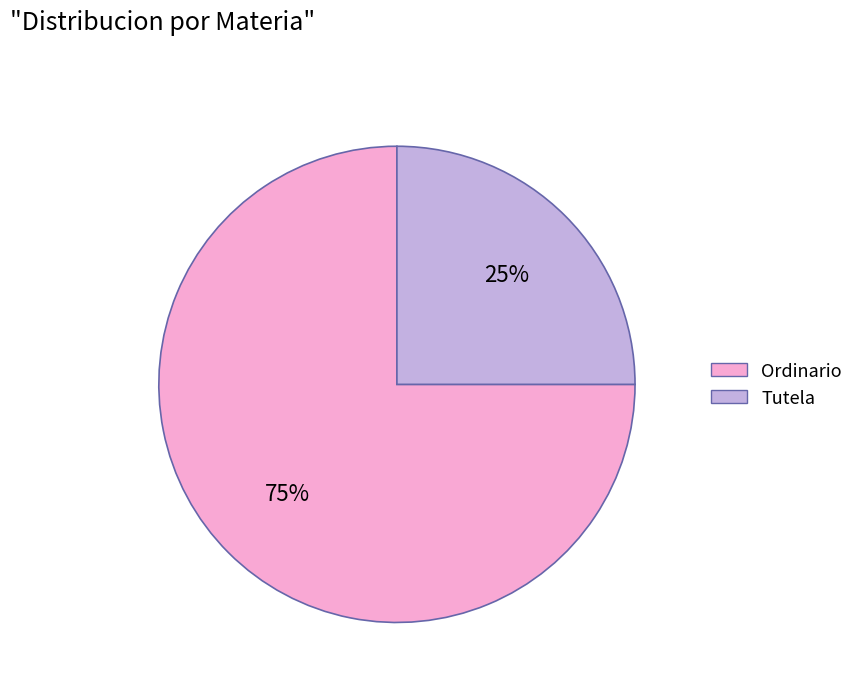

Does Ordinario account for over 50% of the chart?

Yes